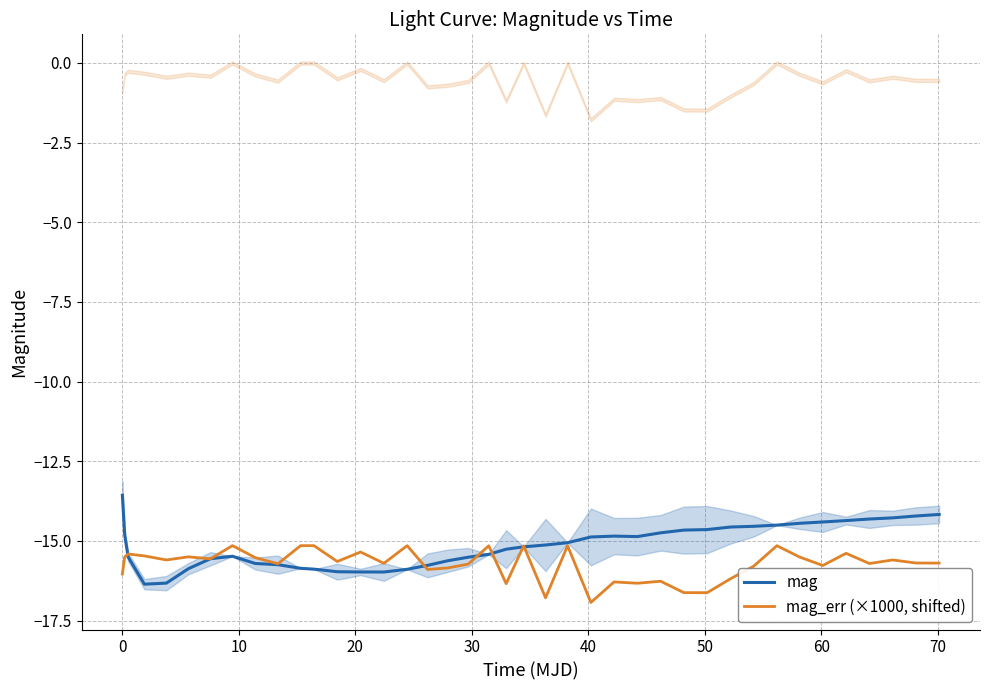

Which series has the widest spread of values?

mag